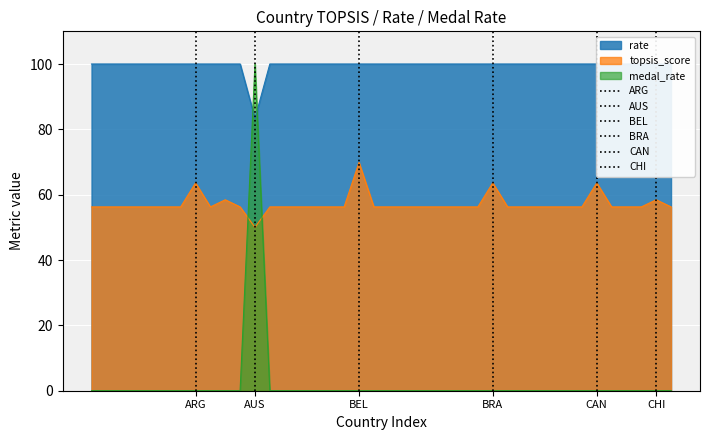

Reading left to right, list all the values displayed in this chart.

topsis_score: AFG=56.3	AIN=56.3	ALB=56.3	ALG=56.3	AND=56.3	ANG=56.3	ANT=56.3	ARG=63.6	ARM=56.3	ARU=58.4	ASA=56.3	AUS=50.0	AUT=56.3	AZE=56.3	BAH=56.3	BAN=56.3	BAR=56.3	BDI=56.3	BEL=69.9	BEN=56.3	BER=56.3	BHU=56.3	BIH=56.3	BIZ=56.3	BLR=56.3	BOL=56.3	BOT=56.3	BRA=63.6	BRN=56.3	BRU=56.3	BUL=56.3	BUR=56.3	CAF=56.3	CAM=56.3	CAN=63.6	CAY=56.3	CGO=56.3	CHA=56.3	CHI=58.4	CHN=56.3
rate: AFG=100.0	AIN=100.0	ALB=100.0	ALG=100.0	AND=100.0	ANG=100.0	ANT=100.0	ARG=100.0	ARM=100.0	ARU=100.0	ASA=100.0	AUS=83.3	AUT=100.0	AZE=100.0	BAH=100.0	BAN=100.0	BAR=100.0	BDI=100.0	BEL=100.0	BEN=100.0	BER=100.0	BHU=100.0	BIH=100.0	BIZ=100.0	BLR=100.0	BOL=100.0	BOT=100.0	BRA=100.0	BRN=100.0	BRU=100.0	BUL=100.0	BUR=100.0	CAF=100.0	CAM=100.0	CAN=100.0	CAY=100.0	CGO=100.0	CHA=100.0	CHI=100.0	CHN=100.0
medal_rate: AFG=0.0	AIN=0.0	ALB=0.0	ALG=0.0	AND=0.0	ANG=0.0	ANT=0.0	ARG=0.0	ARM=0.0	ARU=0.0	ASA=0.0	AUS=100.0	AUT=0.0	AZE=0.0	BAH=0.0	BAN=0.0	BAR=0.0	BDI=0.0	BEL=0.0	BEN=0.0	BER=0.0	BHU=0.0	BIH=0.0	BIZ=0.0	BLR=0.0	BOL=0.0	BOT=0.0	BRA=0.0	BRN=0.0	BRU=0.0	BUL=0.0	BUR=0.0	CAF=0.0	CAM=0.0	CAN=0.0	CAY=0.0	CGO=0.0	CHA=0.0	CHI=0.0	CHN=0.0